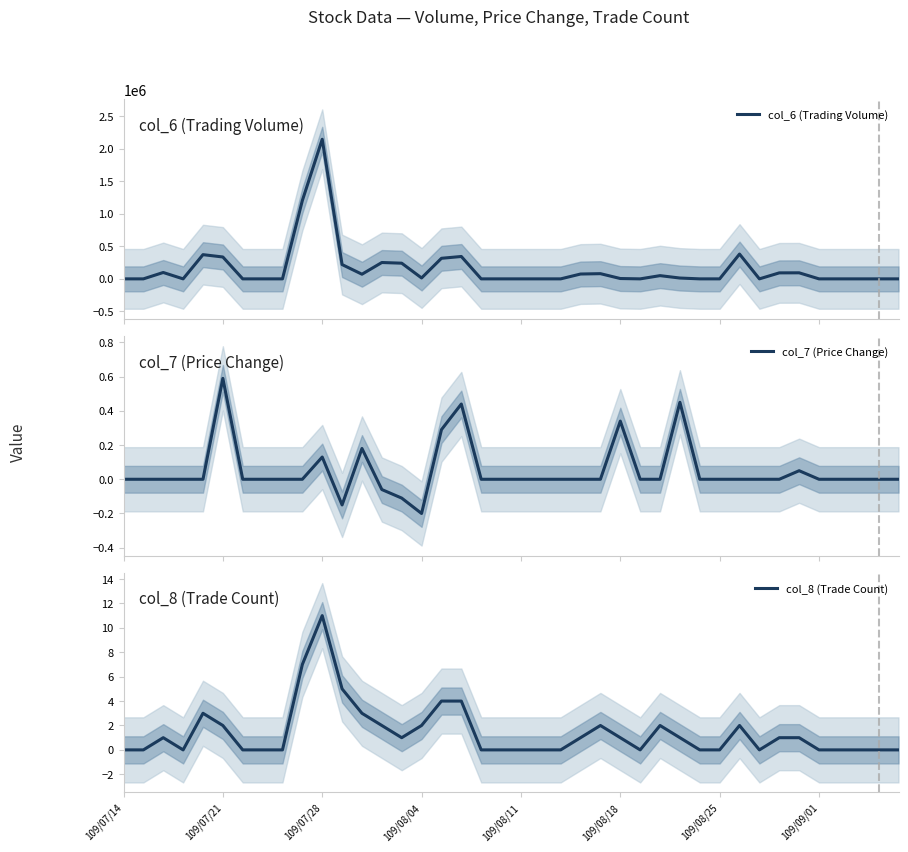

At which label does col_8 (Trade Count) reach its peak?

109/07/28